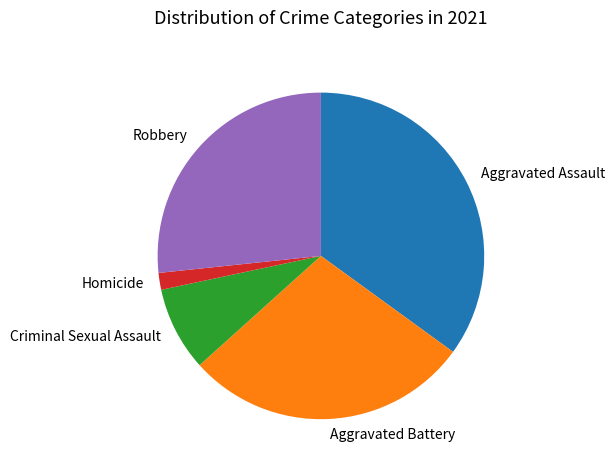

Does any single category account for the majority?

No